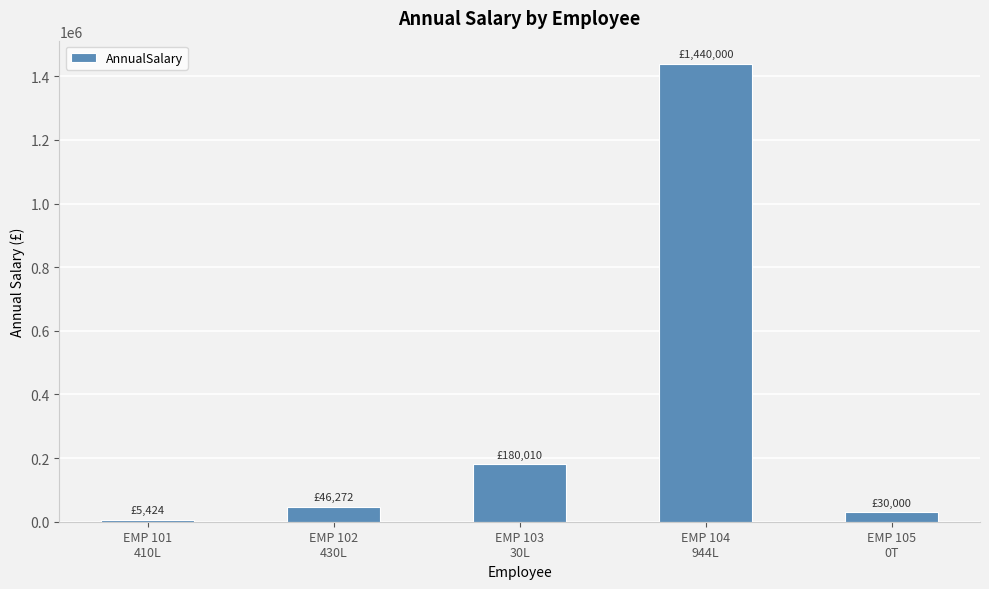

Rank the categories by value from lowest to highest.

EMP 101
410L, EMP 105
0T, EMP 102
430L, EMP 103
30L, EMP 104
944L